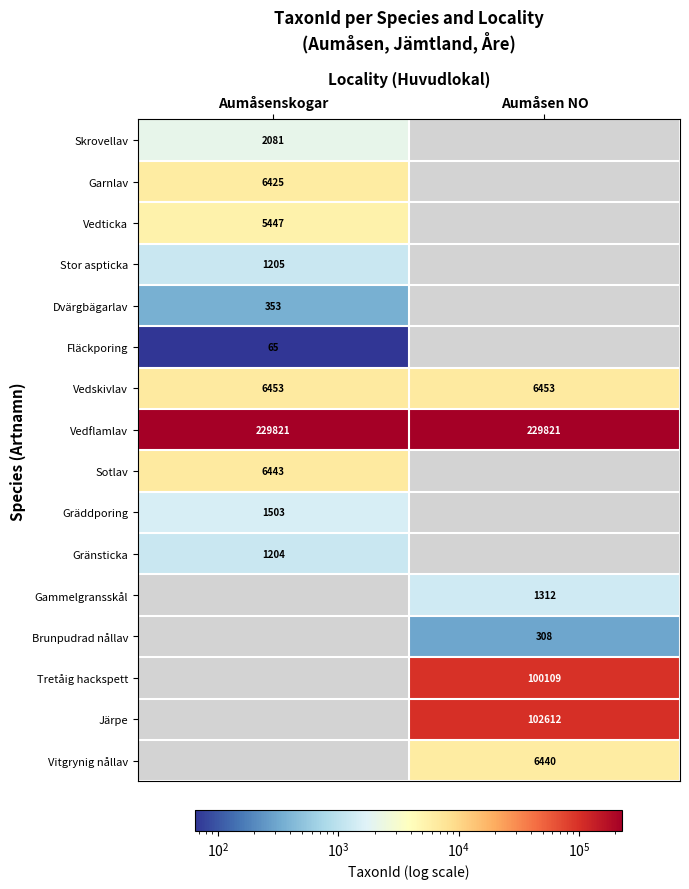

At how many categories does at least one series exceed 108732?

2